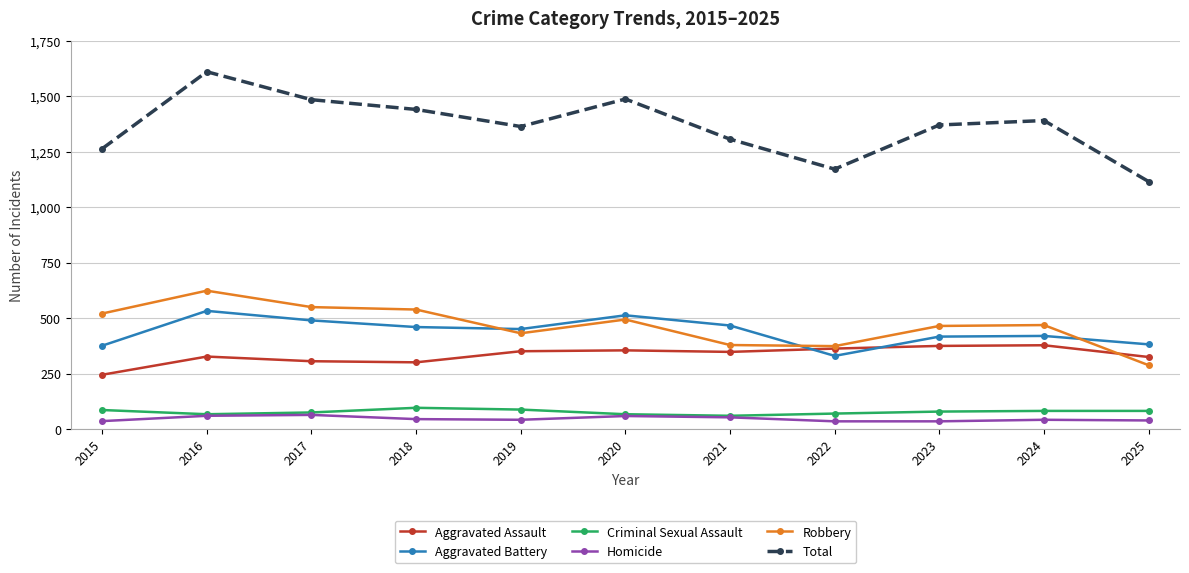

Which series has the widest spread of values?

Total